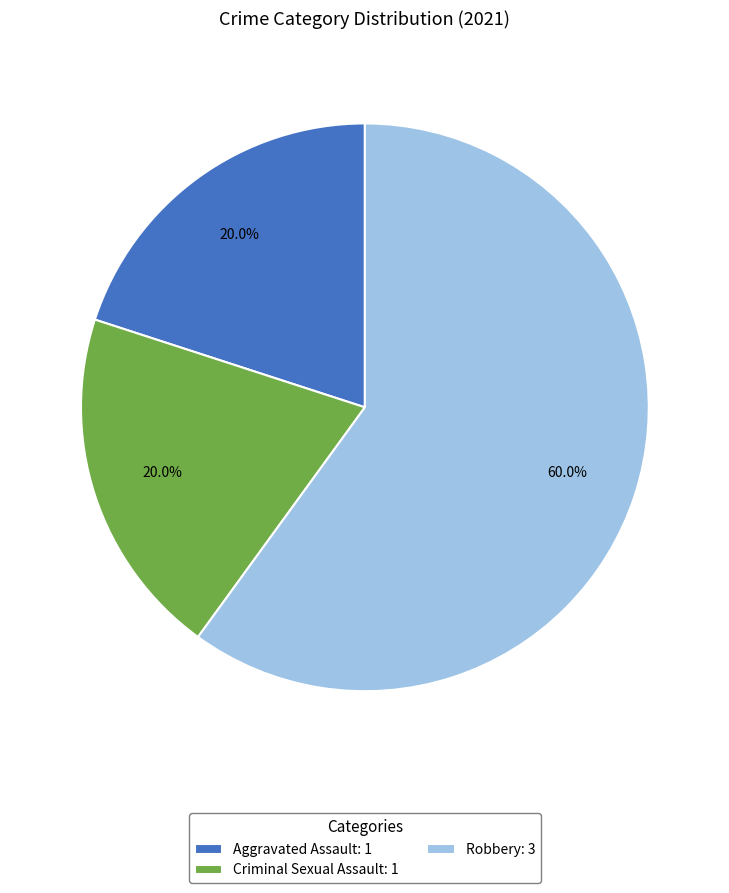

Is the sum of Criminal Sexual Assault: 1 and Aggravated Assault: 1 greater than half?

No